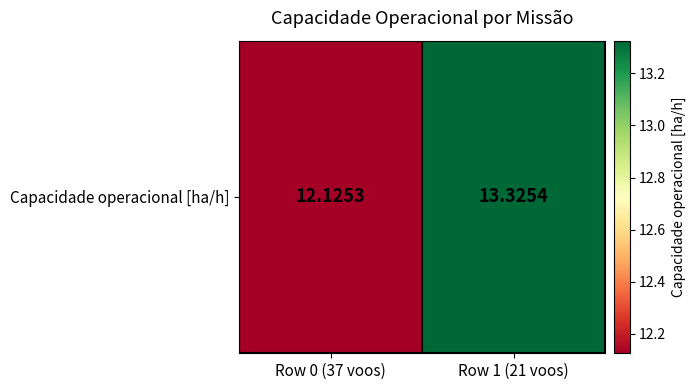

Is it true that the value at Row 0 (37 voos) is 5.8?

False